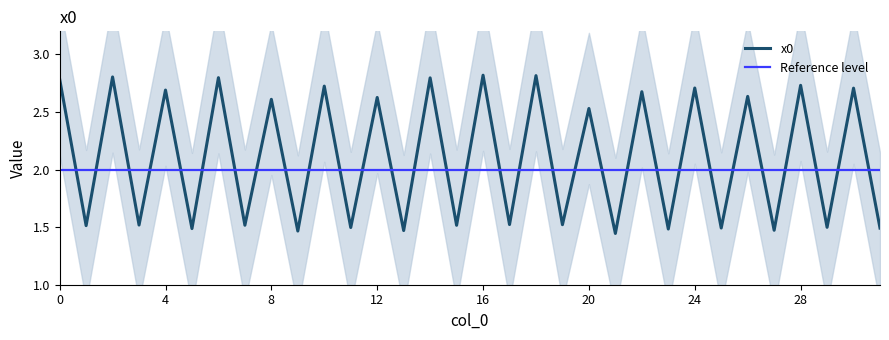

Does the chart have visible grid lines?

No